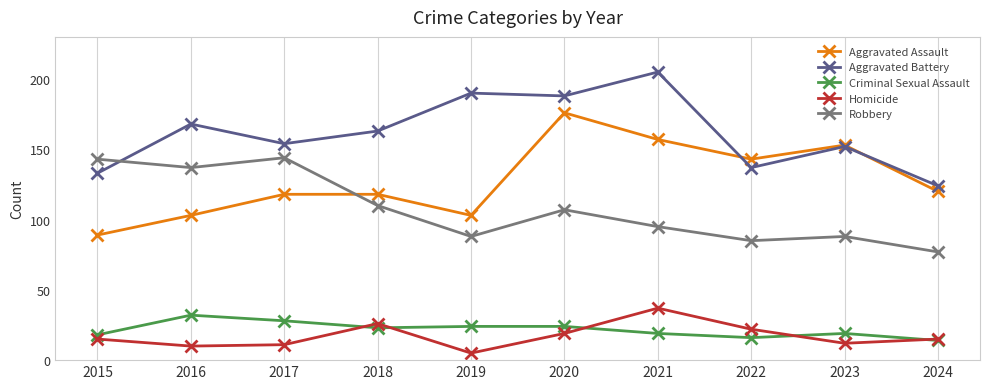

True or false: Criminal Sexual Assault has a value of 31 at 2021.

False